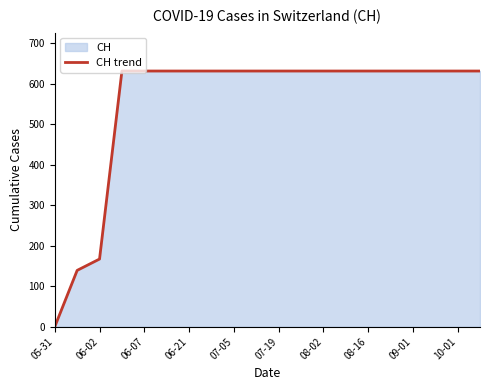

Count the number of data series in this chart.

1